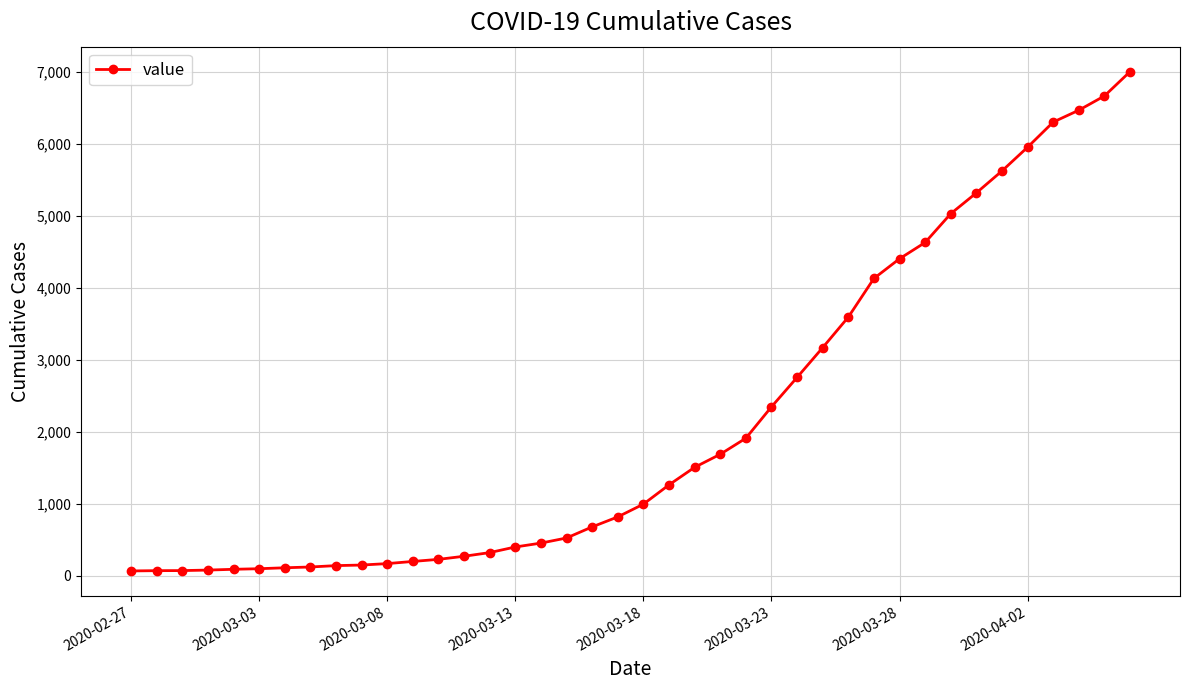

What is the sum of all values?

85719